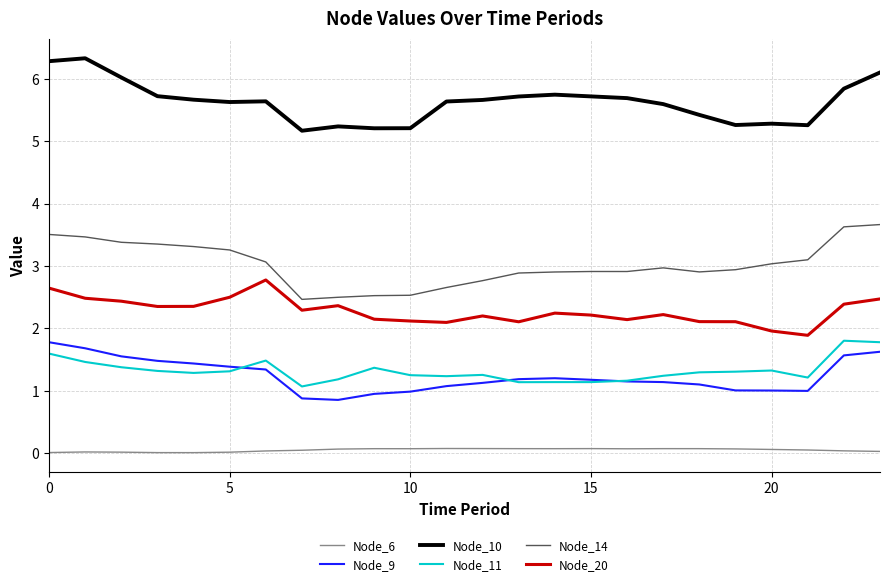

What is the greatest value displayed?

6.3